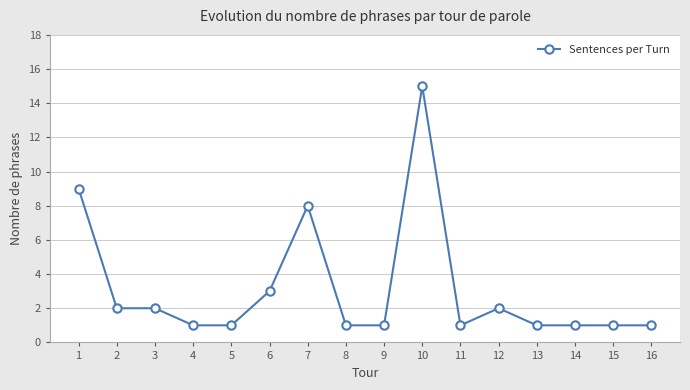

Reading left to right, what are all the values shown in this chart?

1=9	2=2	3=2	4=1	5=1	6=3	7=8	8=1	9=1	10=15	11=1	12=2	13=1	14=1	15=1	16=1